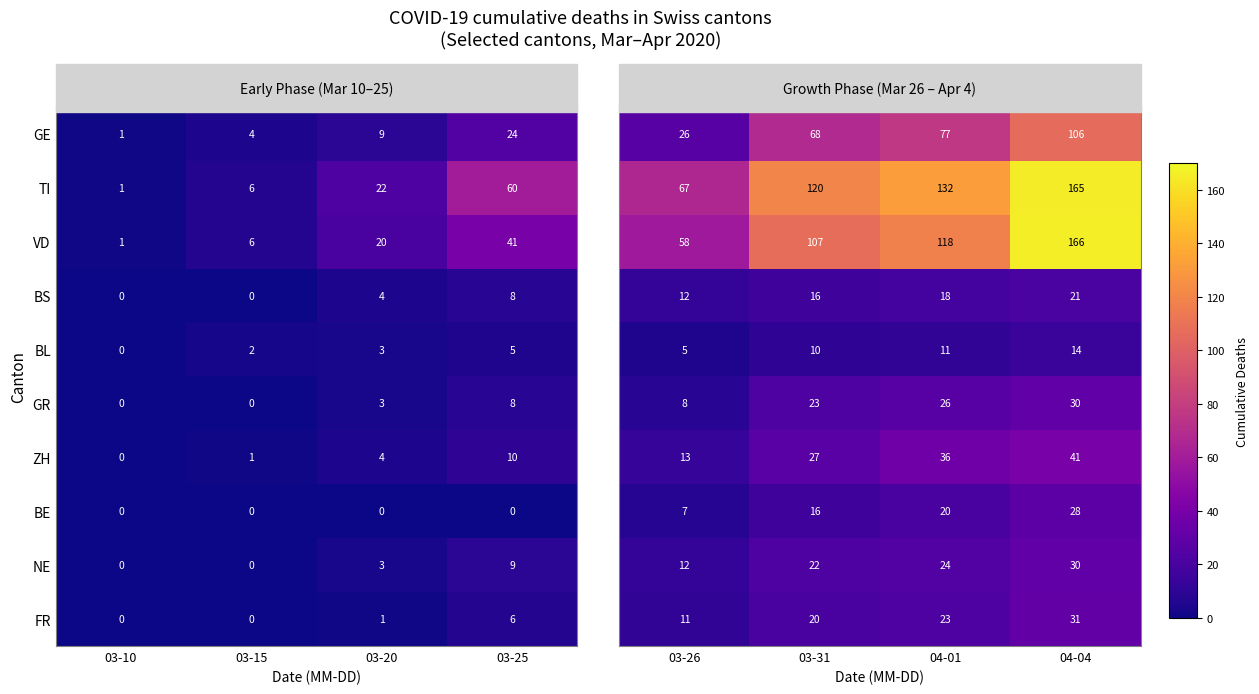

What is the difference between the maximum and minimum values in the BL series?

5